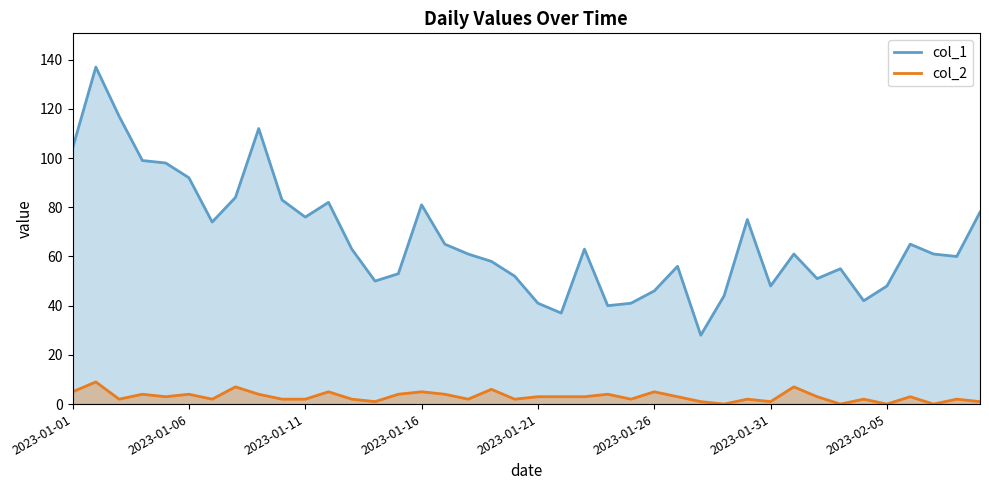

What is the spread (max minus min) of values at 2023-01-30?

73